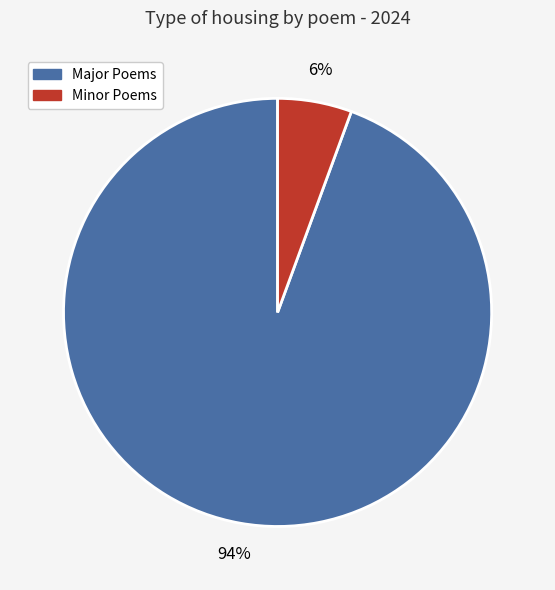

How many slices are in this pie chart?

2